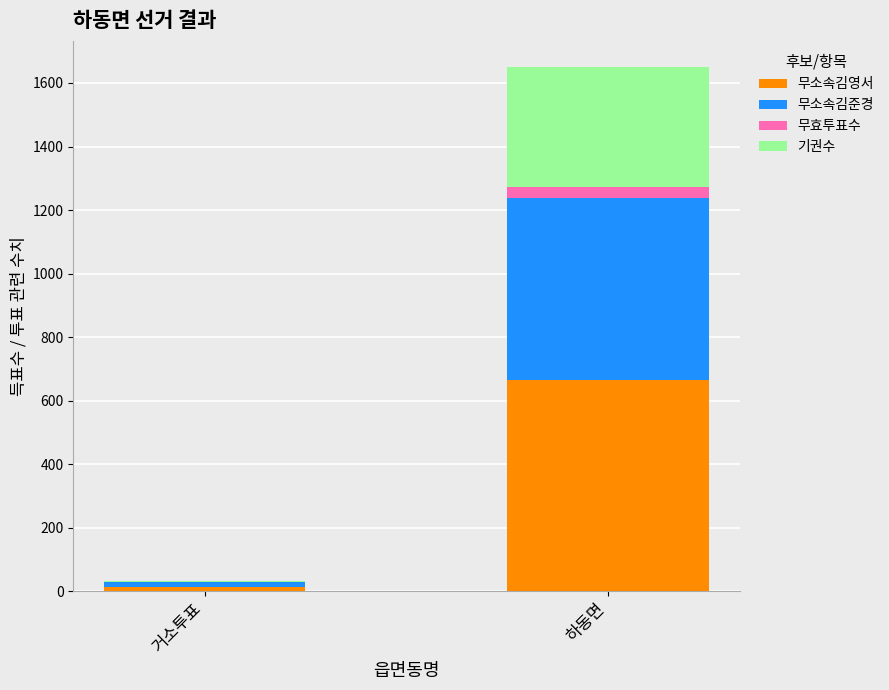

Which category has the highest value in the 무소속김영서 series?

하동면